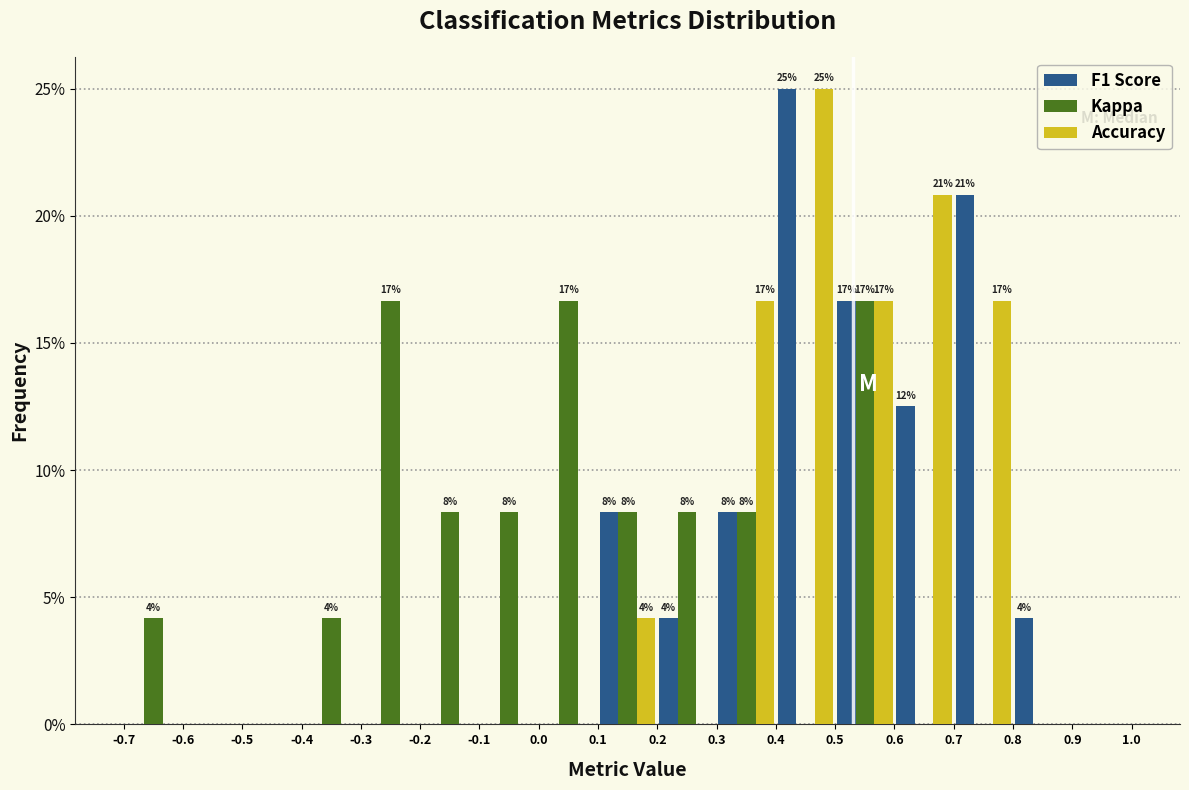

In the Accuracy series, which range on the x-axis has the tallest bar?

0.4 to 0.5